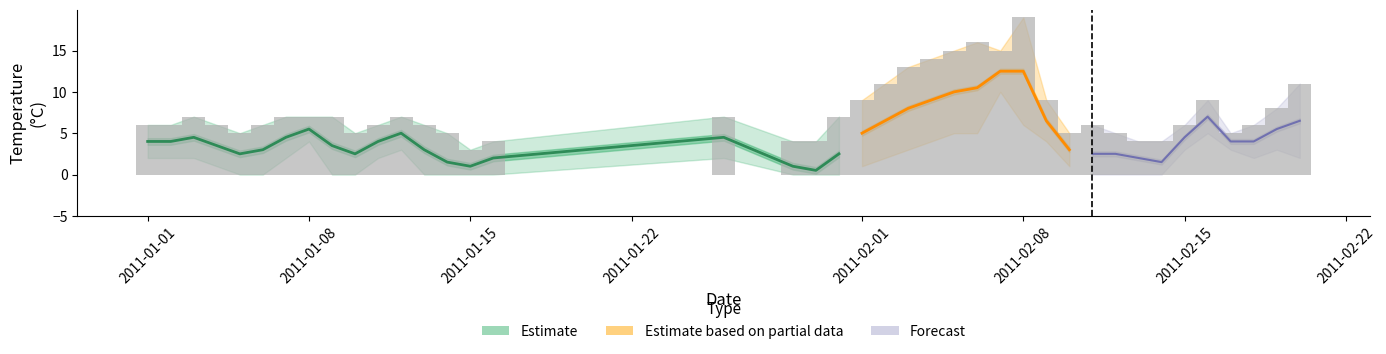

How many groups of bars are there?

40